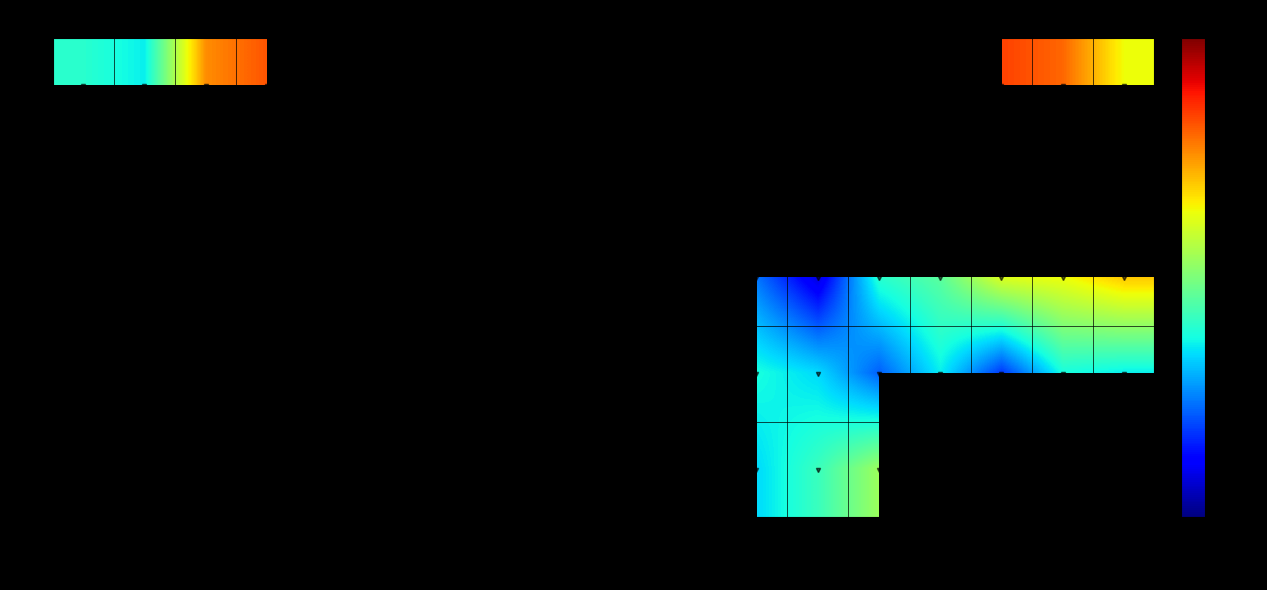

Rank the categories by 2231 value from highest to lowest.

ROMA TERMI, ROMA TIBUR, FIRENZE S., BOLOGNA CO, CASTELMAGG, FUNO CENTE, S.GIORGIO, GALLIERA, POGGIO REN, VENEZIA SA, VENEZIA ME, PADOVA, S.PIETRO I, TERME EUGA, MONSELICE, BOLOGNA C., FERRARA, ROVIGO